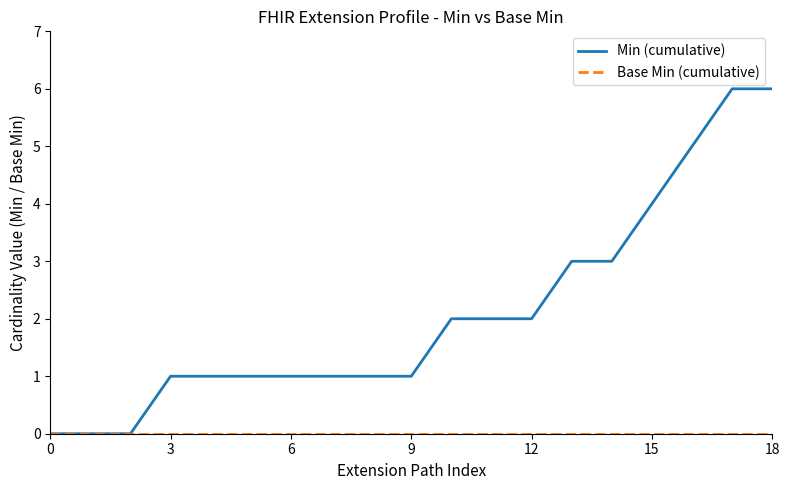

Which series has the largest range (max minus min)?

Min (cumulative)